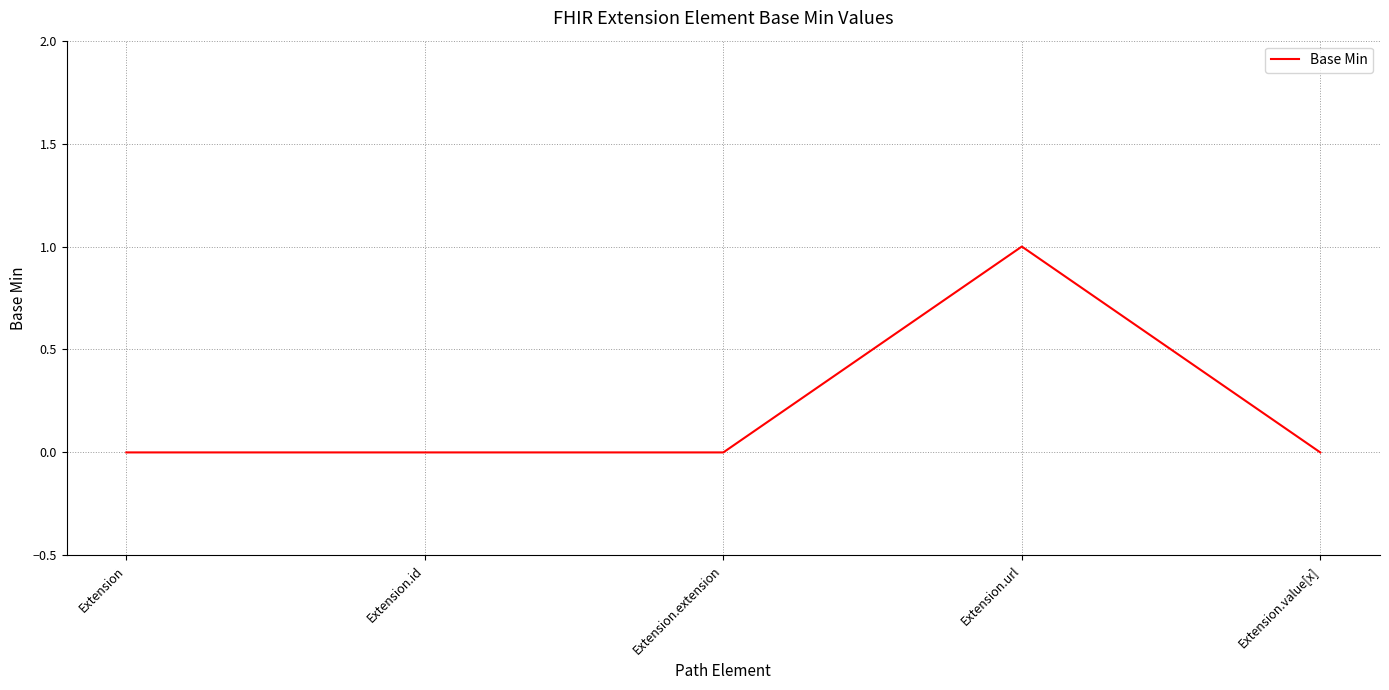

Which category has the highest value across all series?

Extension.url